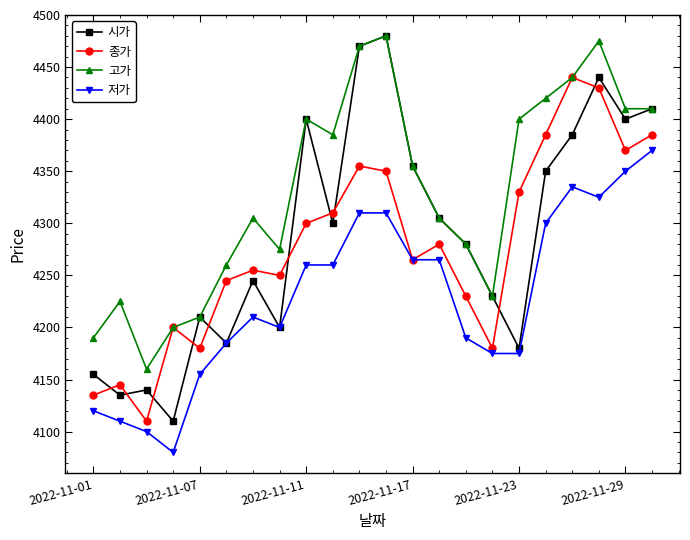

What is the lowest value of the 종가 series?

4110